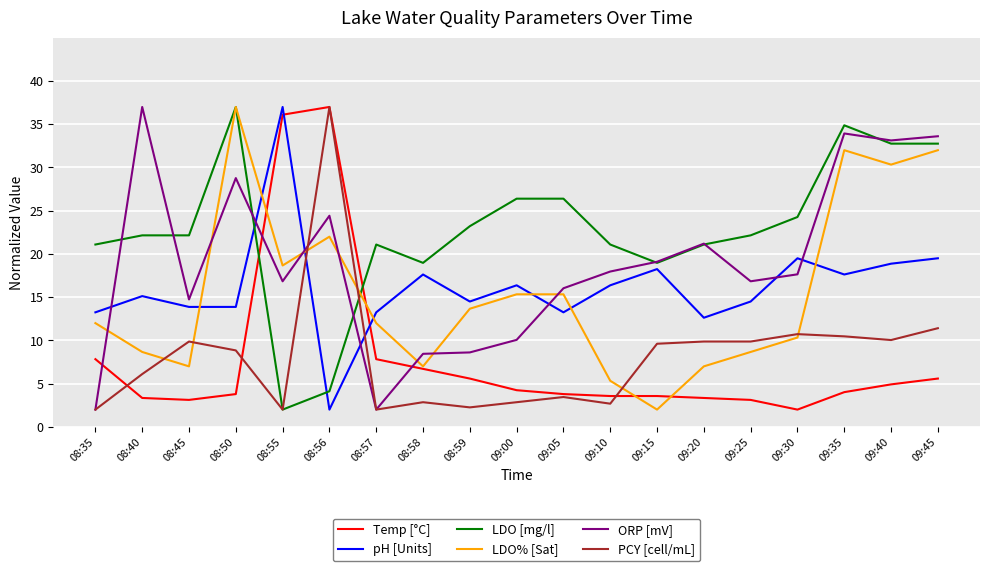

Is the value of ORP [mV] at 09:35 greater than the value of Temp [°C] at 09:05?

Yes